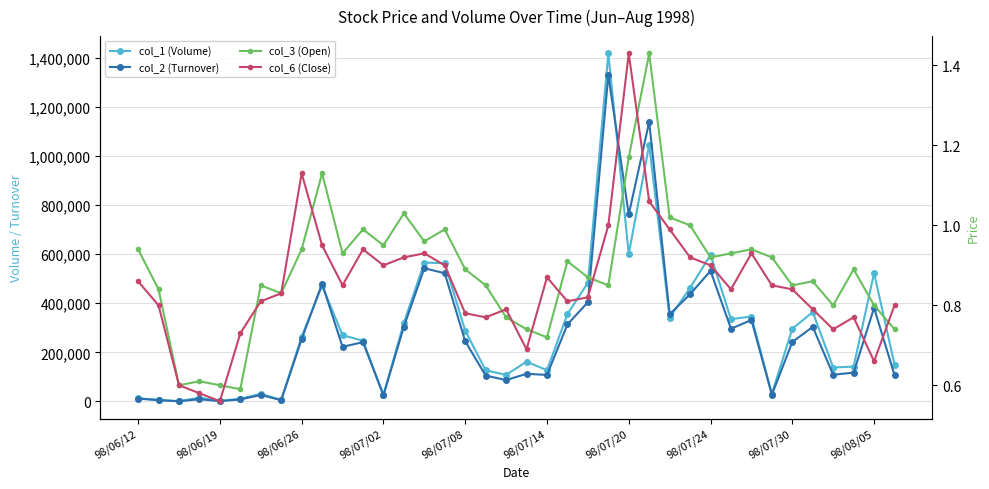

Which series has the widest spread of values?

col_1 (Volume)